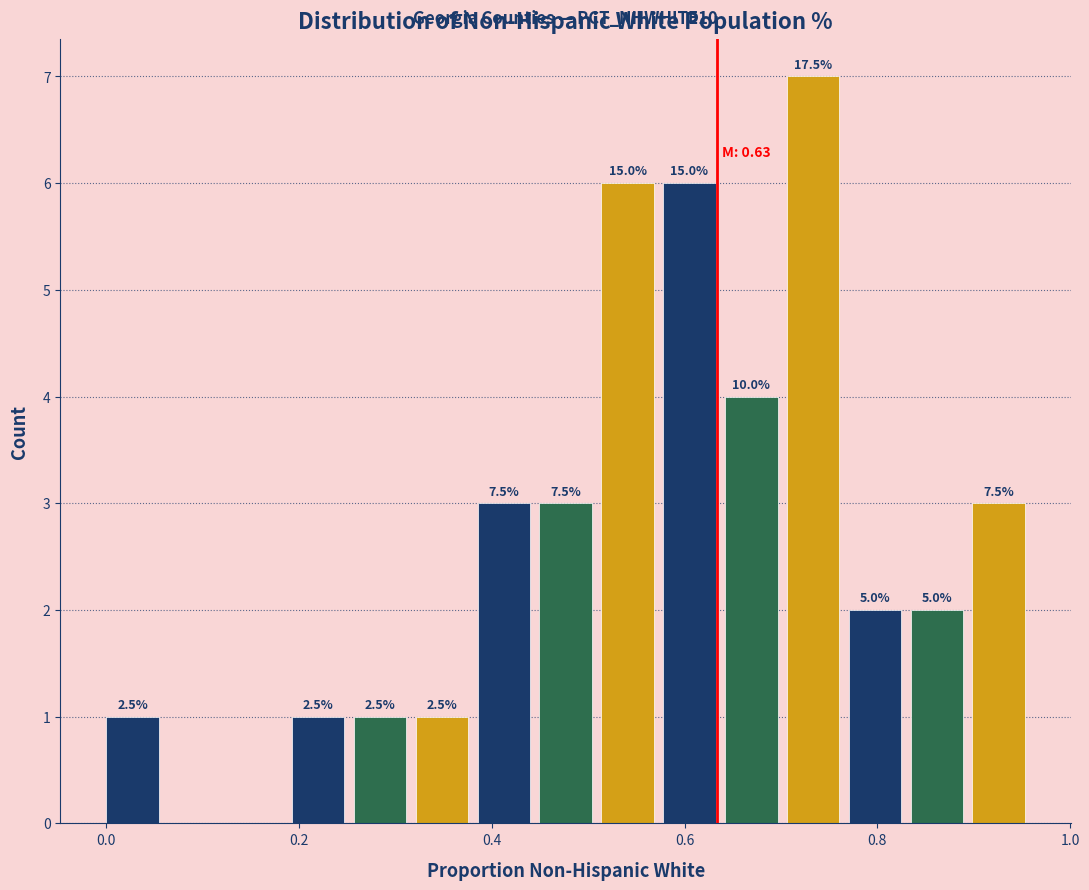

Read against the x-axis, roughly where is the centre of the tallest bar?

0.74